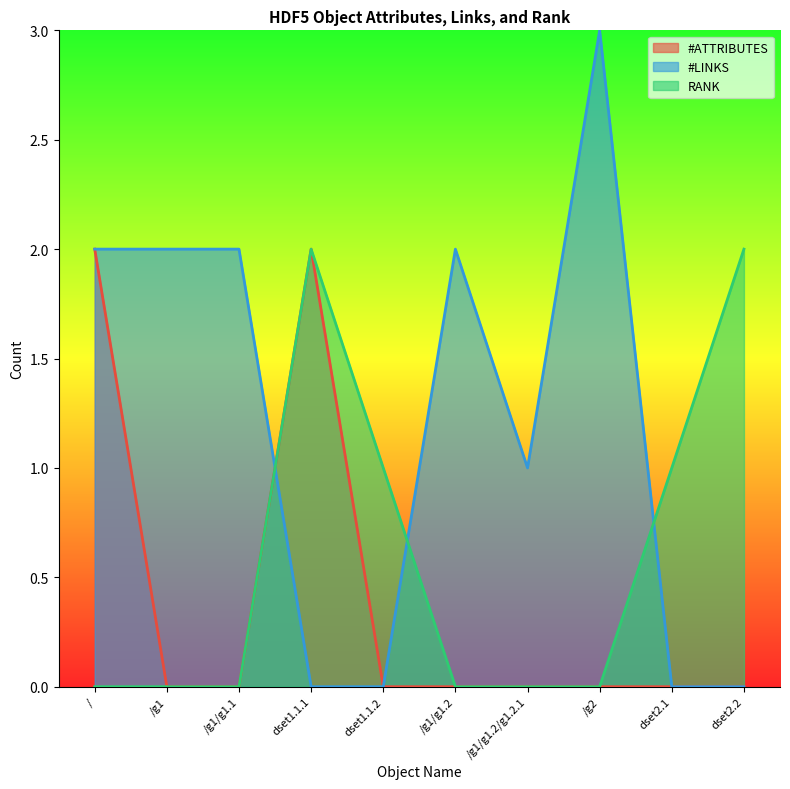

Which series ends up on top after the final intersection of RANK and #LINKS?

RANK